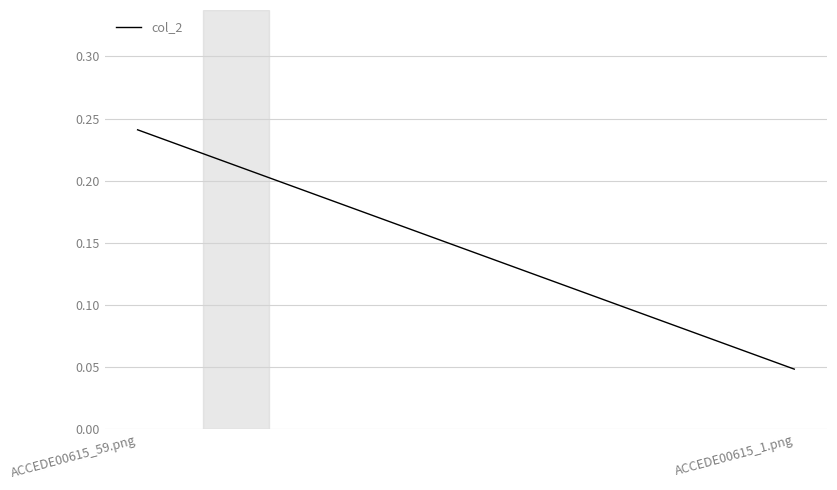

Is it true that the value at ACCEDE00615_59.png is 0.1?

False